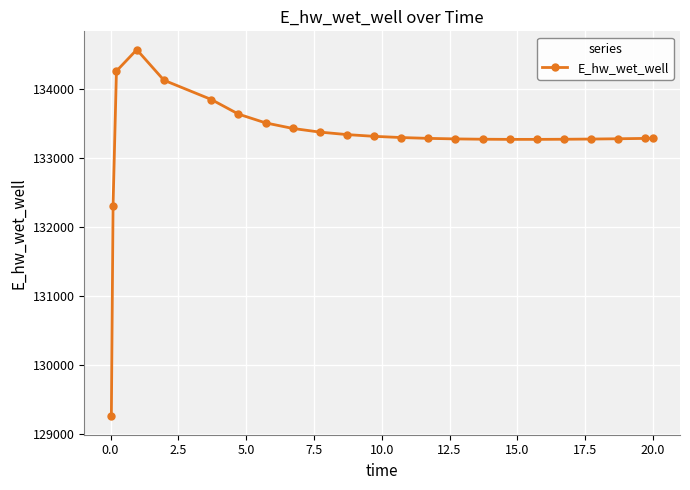

How many data points are above 133285?

12